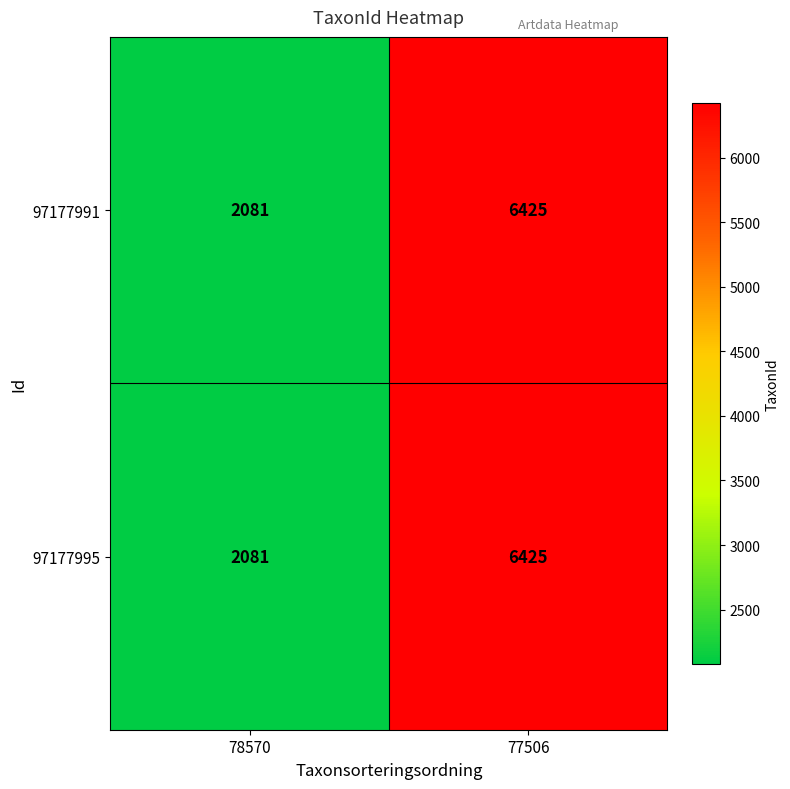

List the labels in order of 97177995 value, largest first.

77506, 78570